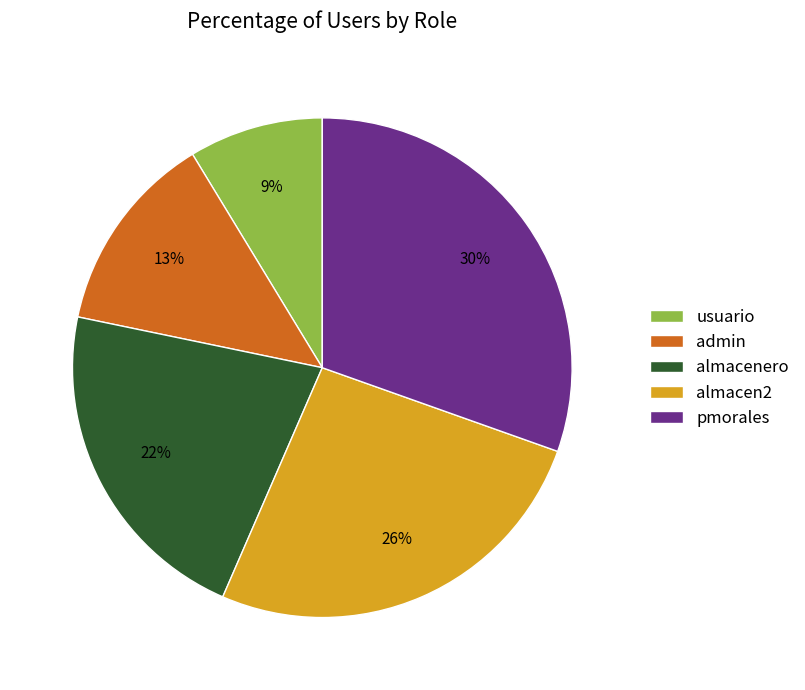

To the nearest percent, what is the difference between the admin and almacen2 slice percentages?

13%